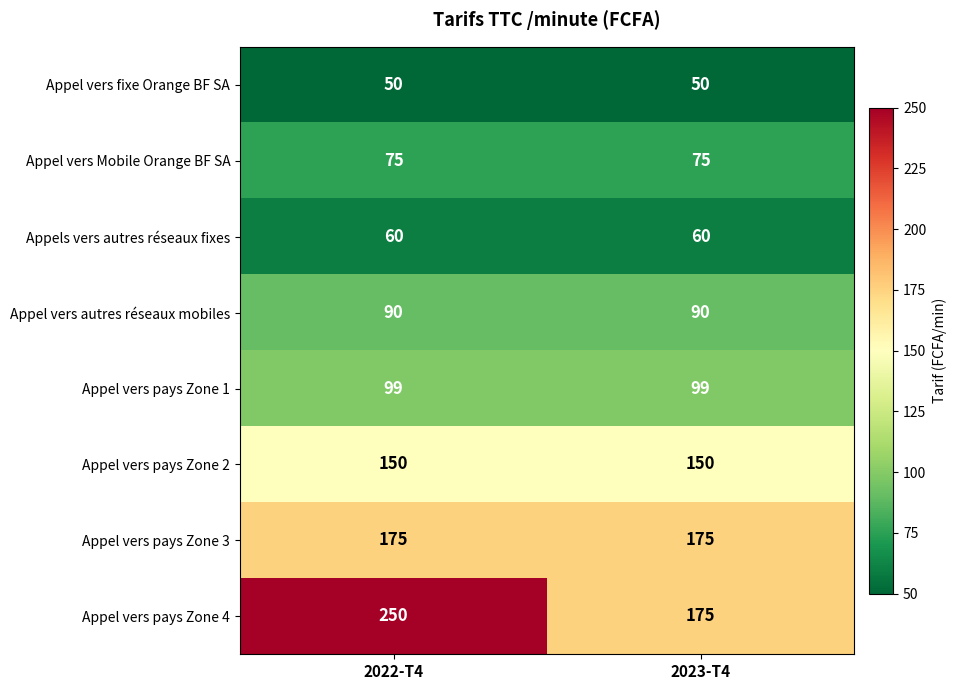

Is the value of Appel vers pays Zone 4 at 2022-T4 greater than the value of Appel vers Mobile Orange BF SA at 2022-T4?

Yes